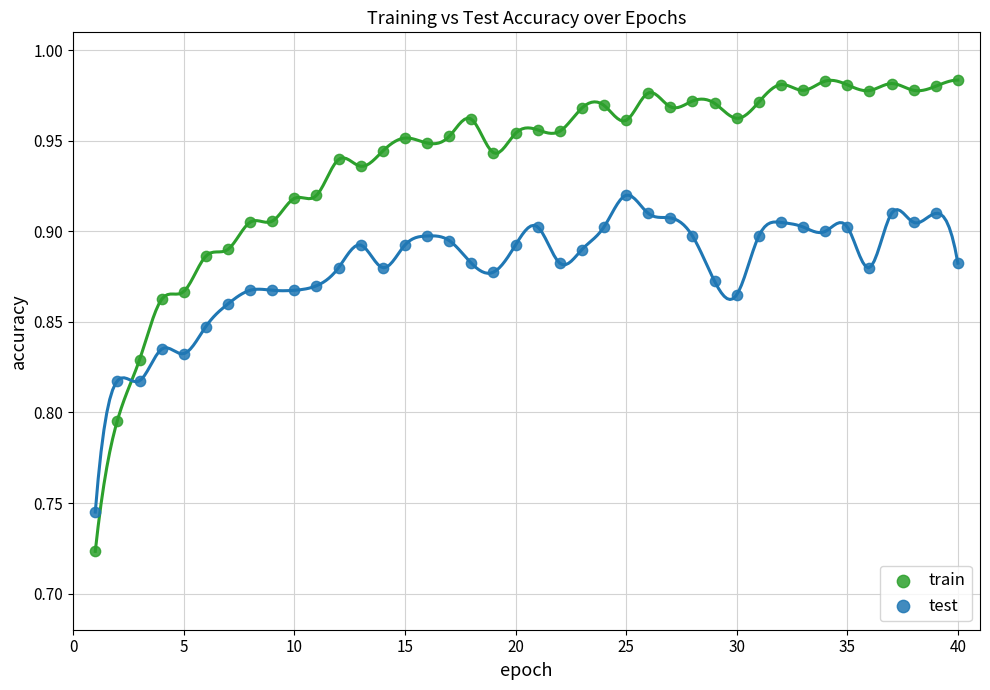

Across all data points, what is the range of Y values (max minus min)?

0.3